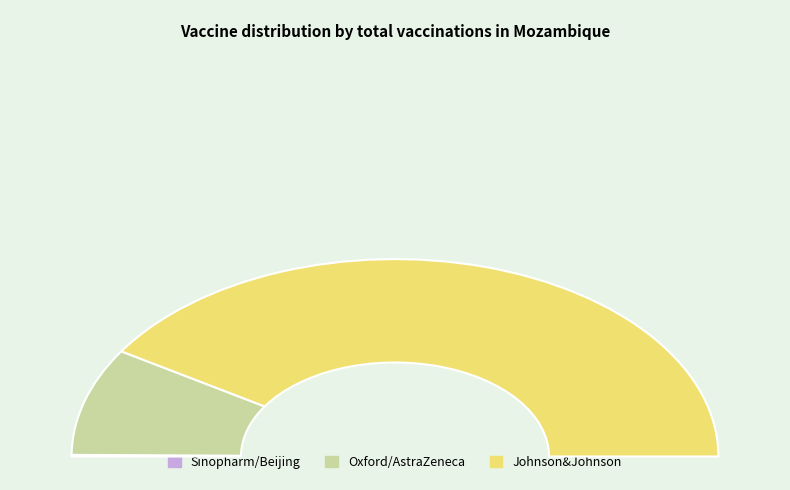

How many segments does this pie chart have?

3